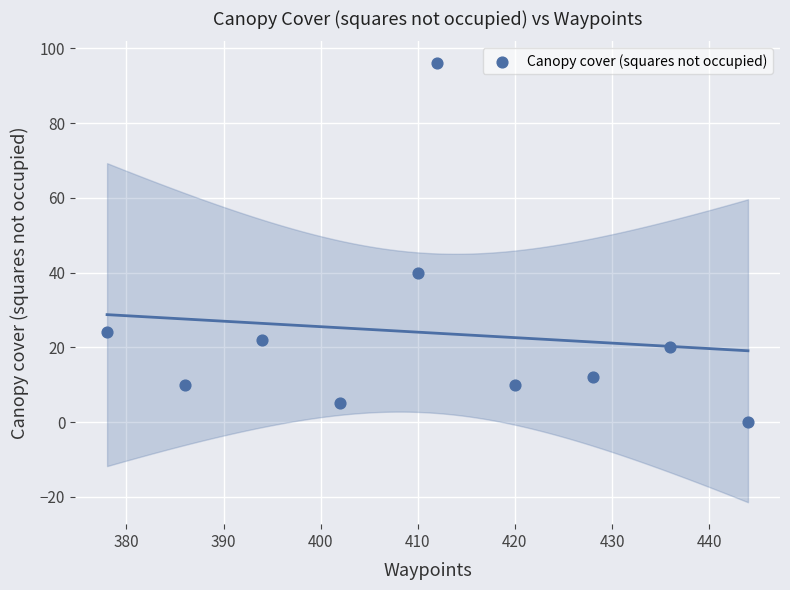

What is the average X value?

411